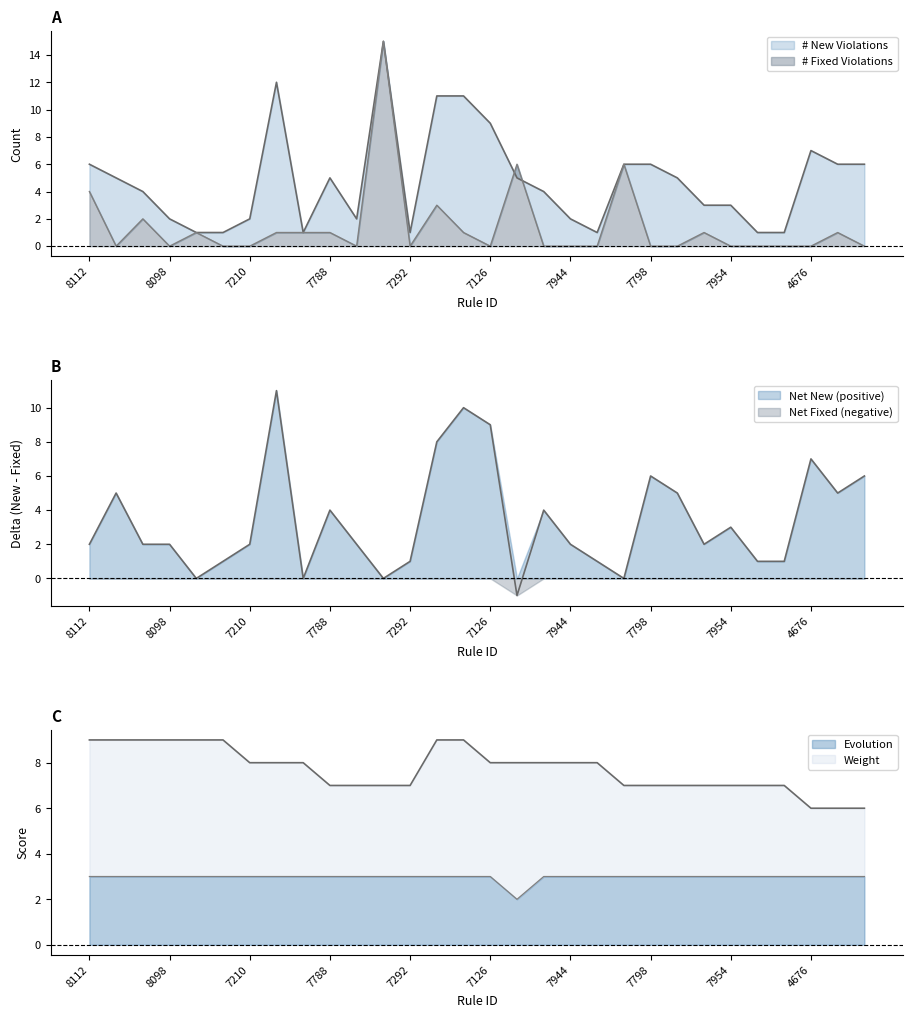

Does the chart display data point markers on the line(s)?

No